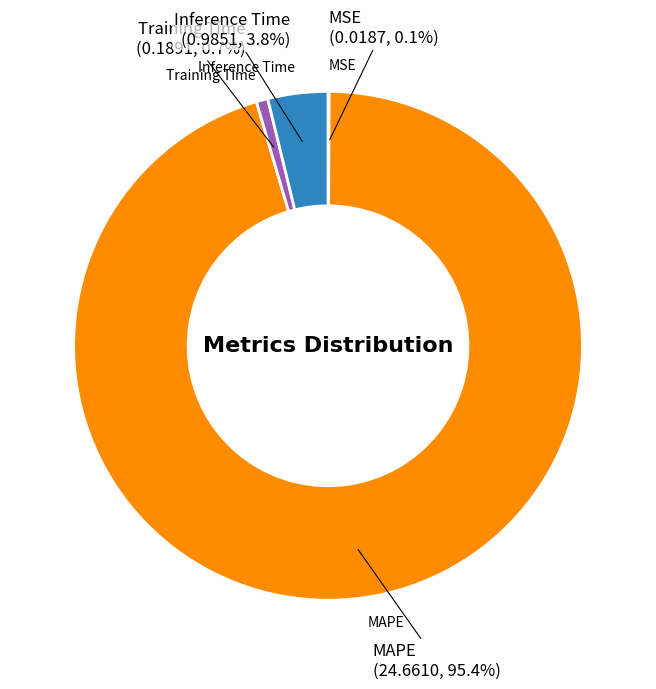

Count the number of slices in the pie.

4